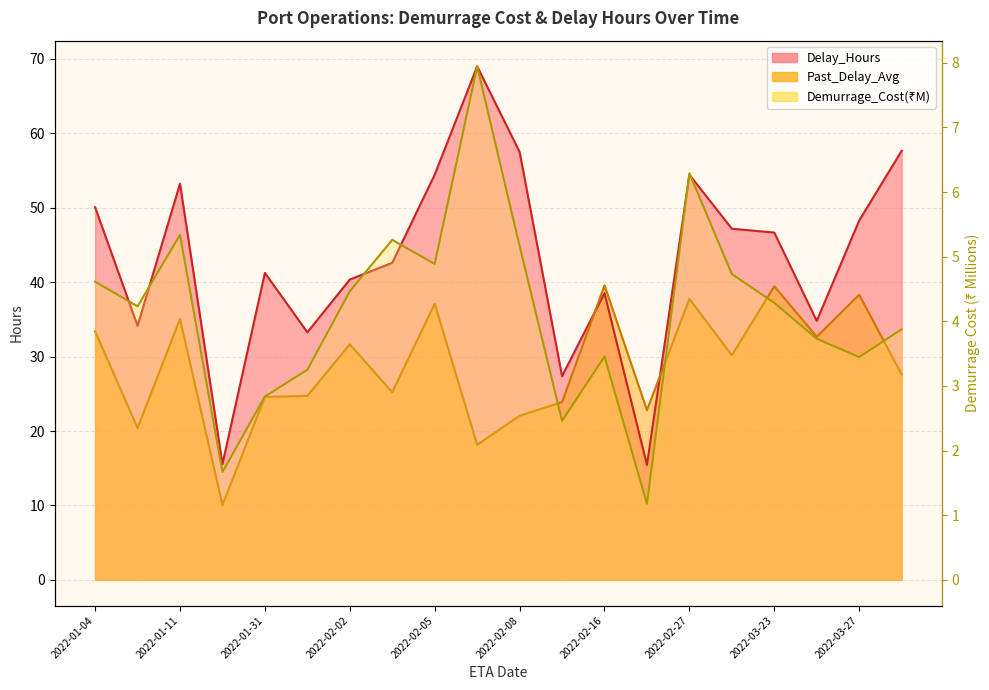

At 2022-02-27, list the series in order from largest to smallest.

Delay_Hours, Past_Delay_Avg, Demurrage_Cost